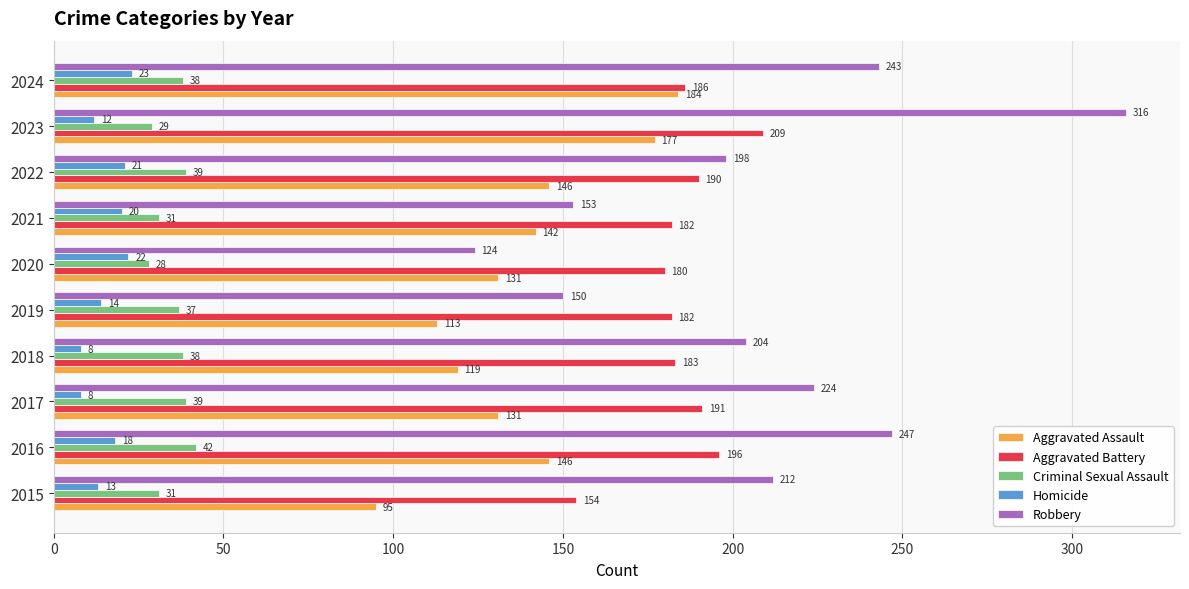

What is the approximate value of Criminal Sexual Assault at 2017?

39